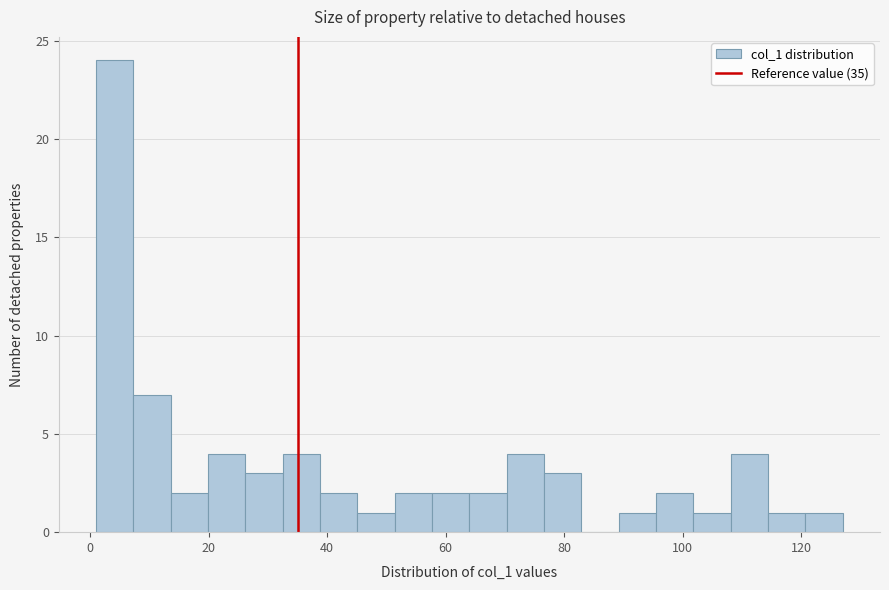

Around what value on the x-axis is the tallest bar? Give the approximate position of its centre, as read against the axis.

4